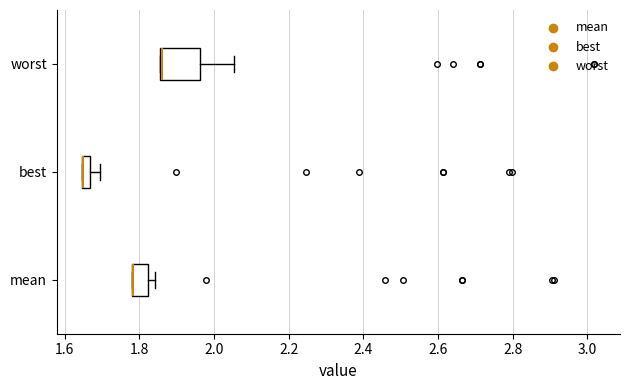

Comparing the boxes themselves (not the whiskers), which one is the widest?

worst